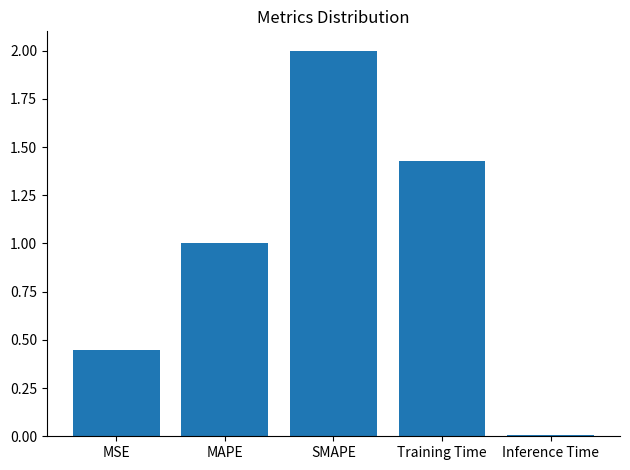

Are the bars horizontal?

No